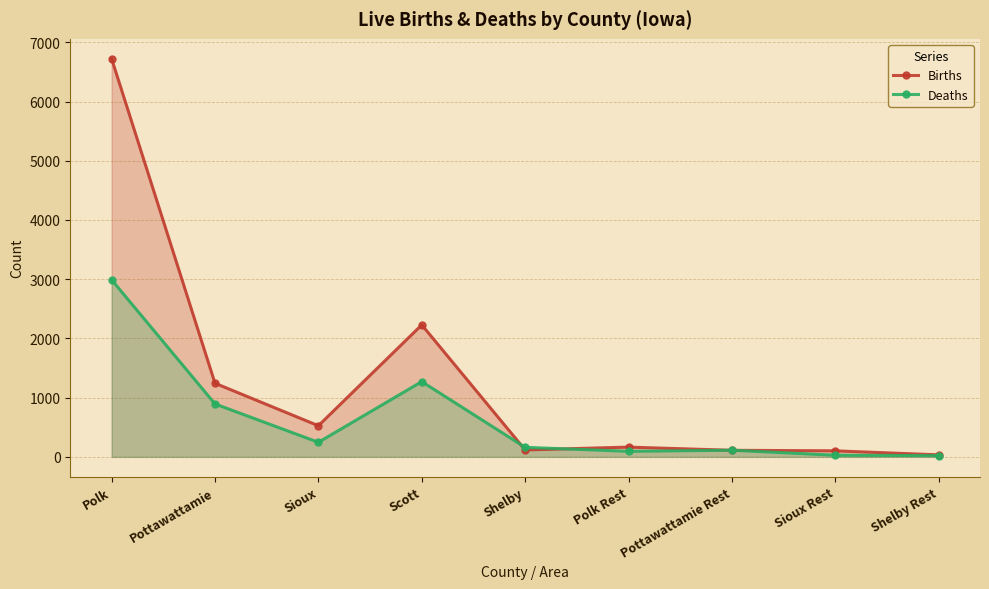

Reading right to left, transcribe all the data shown in this chart.

Births: Shelby Rest=34	Sioux Rest=102	Pottawattamie Rest=111	Polk Rest=165	Shelby=117	Scott=2229	Sioux=526	Pottawattamie=1243	Polk=6723
Deaths: Shelby Rest=21	Sioux Rest=28	Pottawattamie Rest=112	Polk Rest=94	Shelby=161	Scott=1271	Sioux=246	Pottawattamie=894	Polk=2990